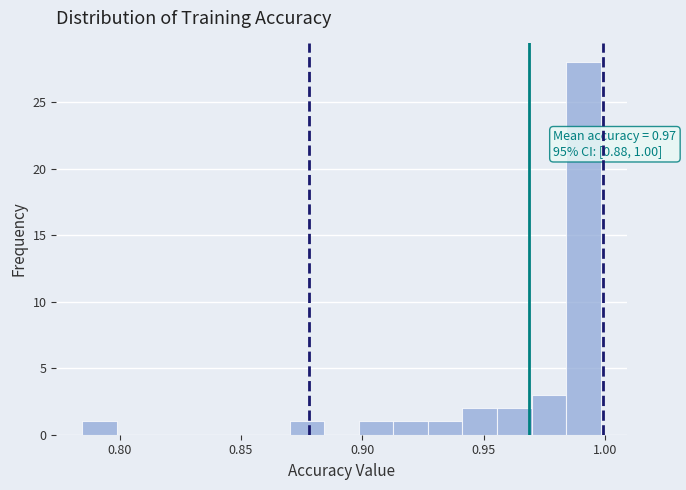

Around what value on the x-axis is the tallest bar? Give the approximate position of its centre, as read against the axis.

0.990